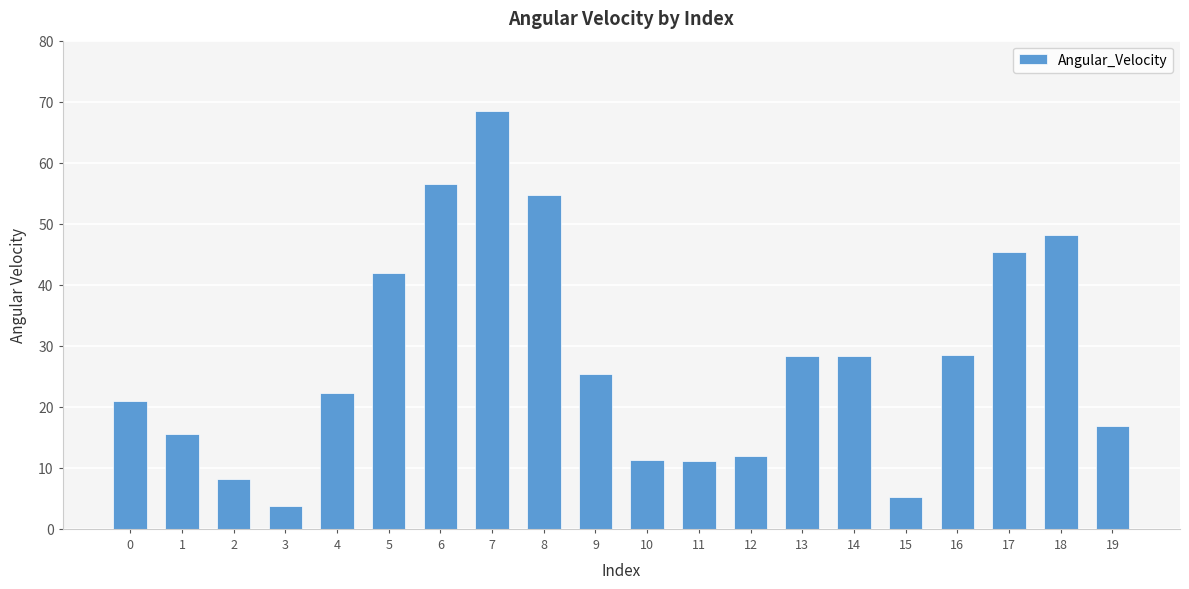

What is the change in value from 4 to 11?

-11.1